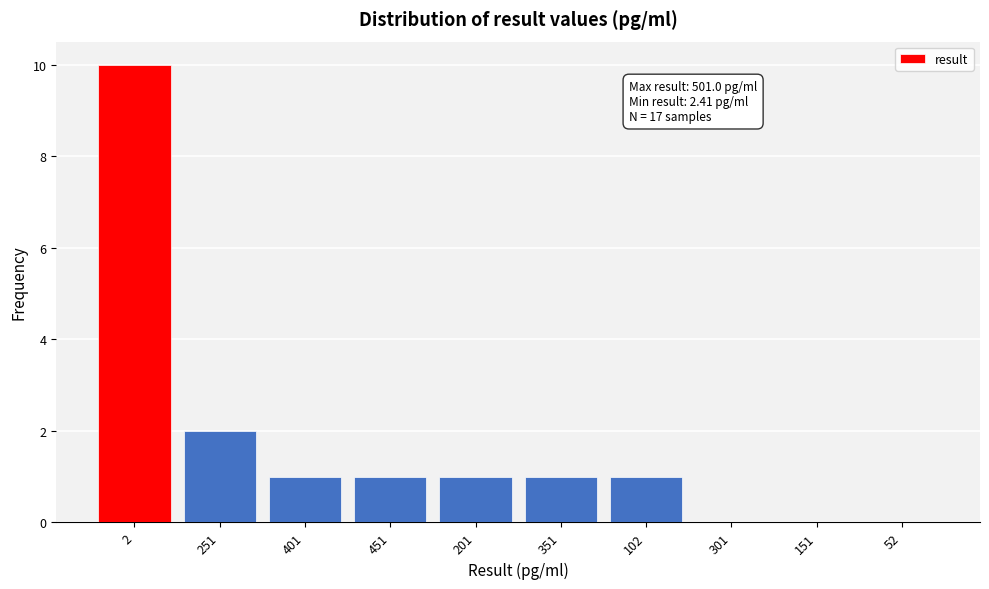

Reading left to right, list all the values displayed in this chart.

2=10	251=2	401=1	451=1	201=1	351=1	102=1	301=0	151=0	52=0